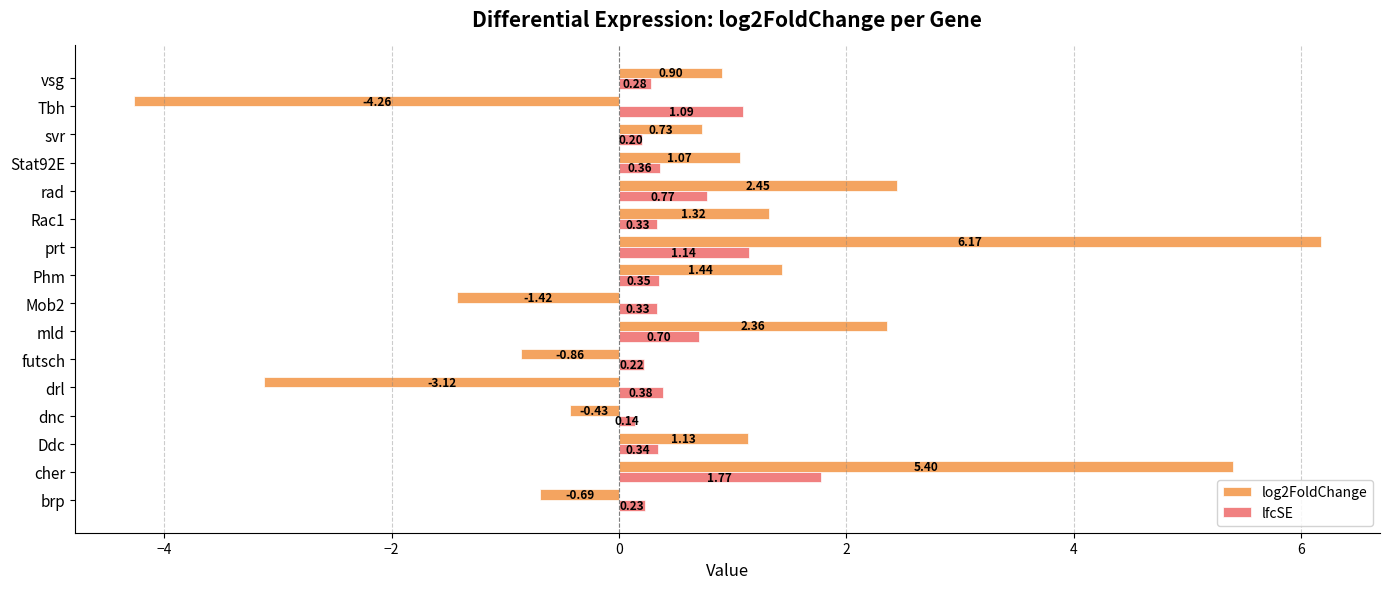

Rank the series by their maximum value, from highest to lowest.

log2FoldChange, lfcSE